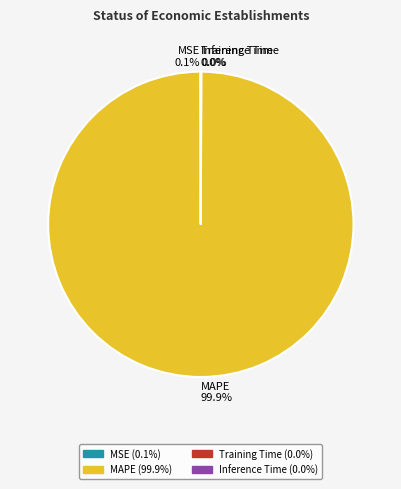

Which slice represents more than half of the pie?

MAPE